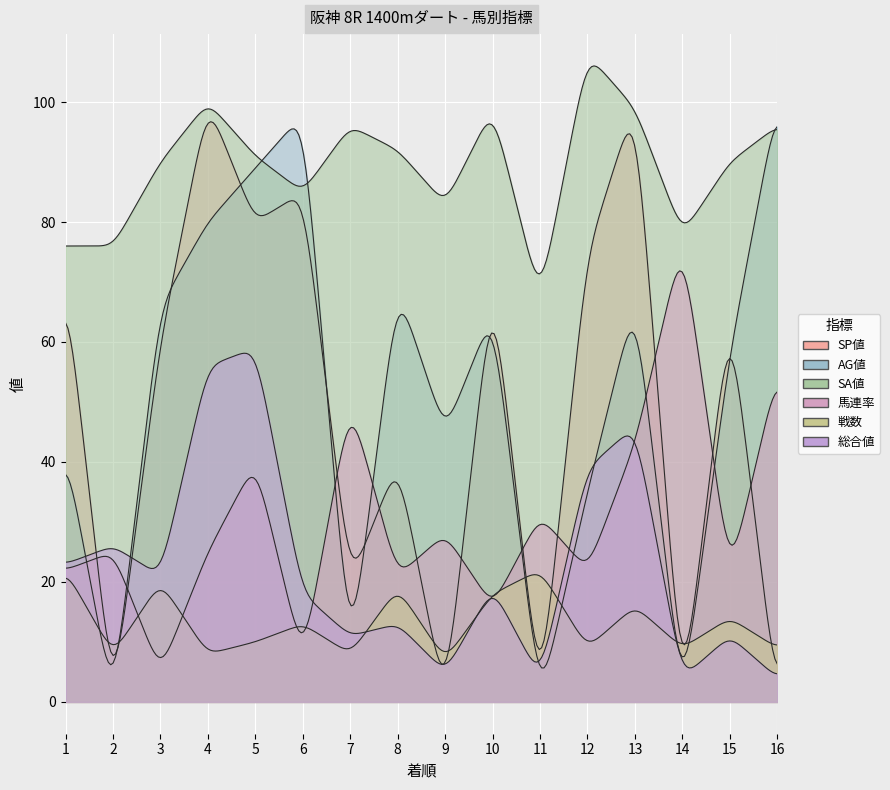

Where does the SA値 series first go above 91?

4